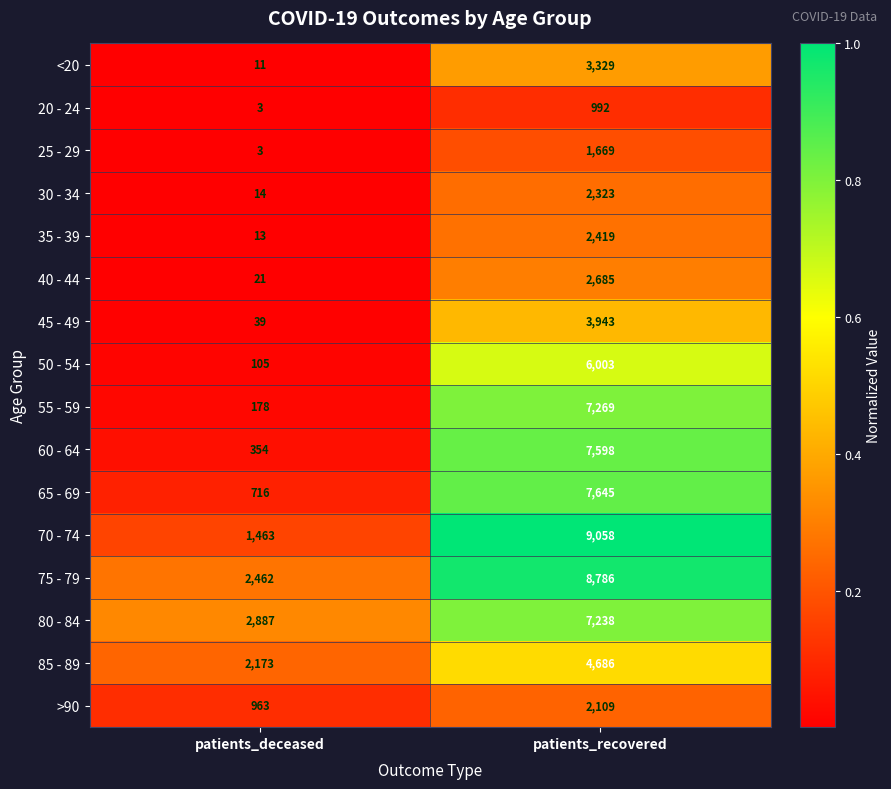

What is the average value of the 40 - 44 series?

1353